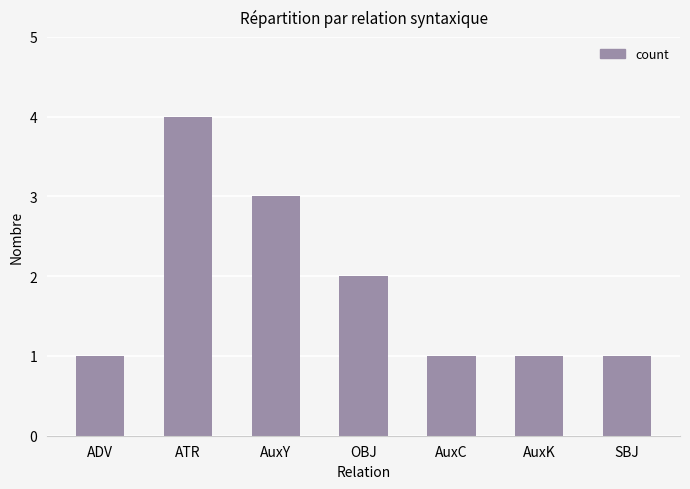

What position from the right is AuxC?

3